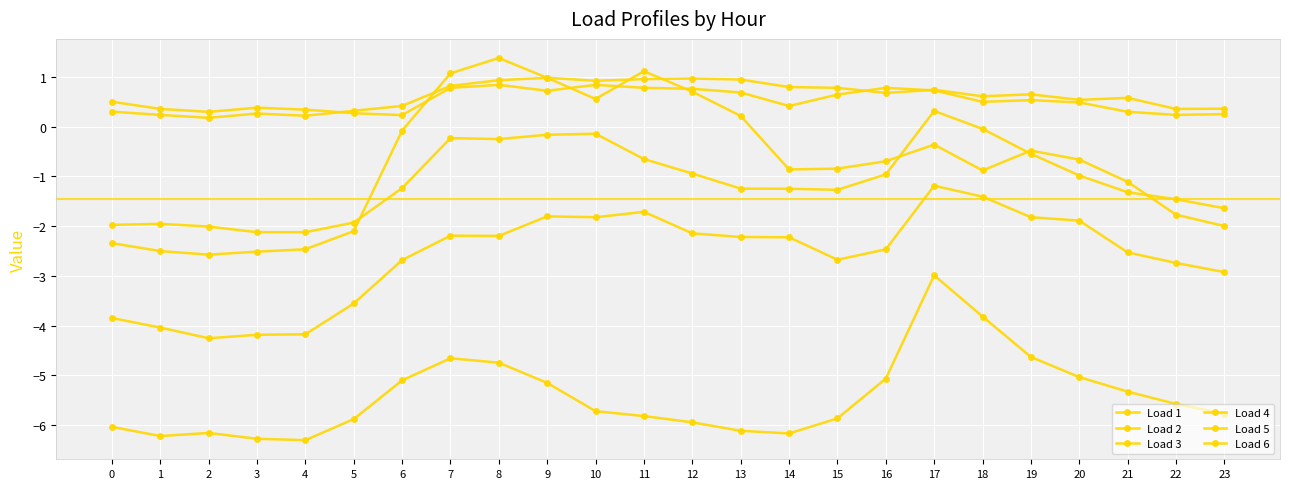

Which series has the largest range (max minus min)?

Load 3